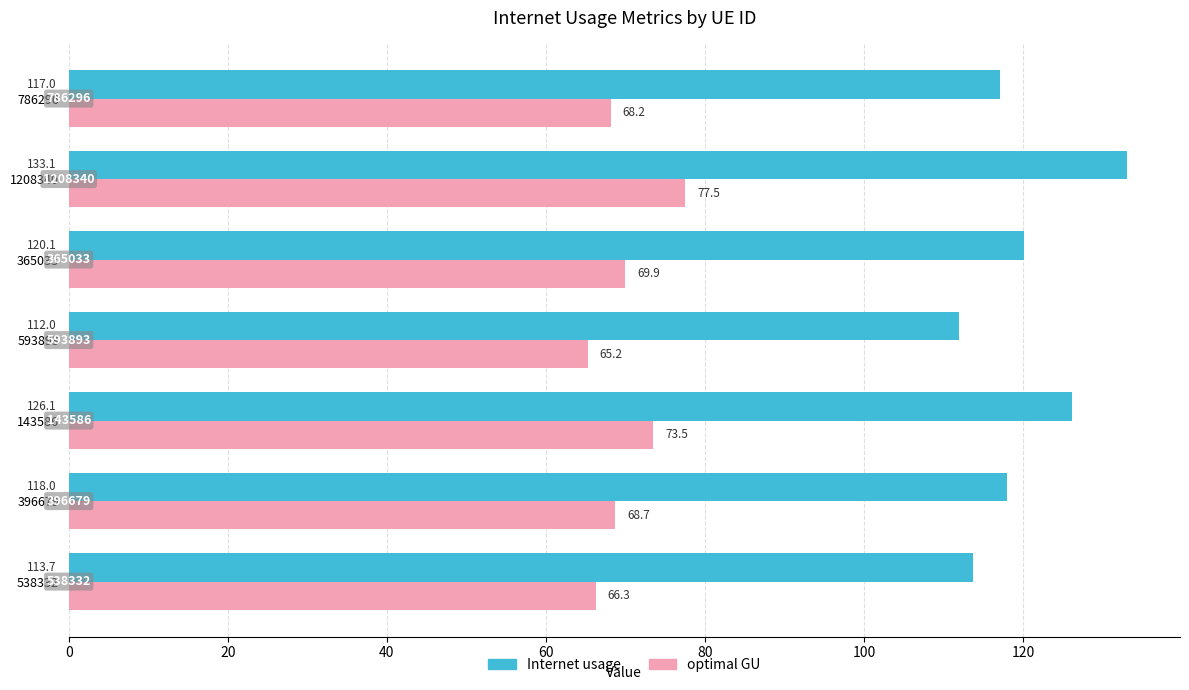

Count the number of data series in this chart.

2